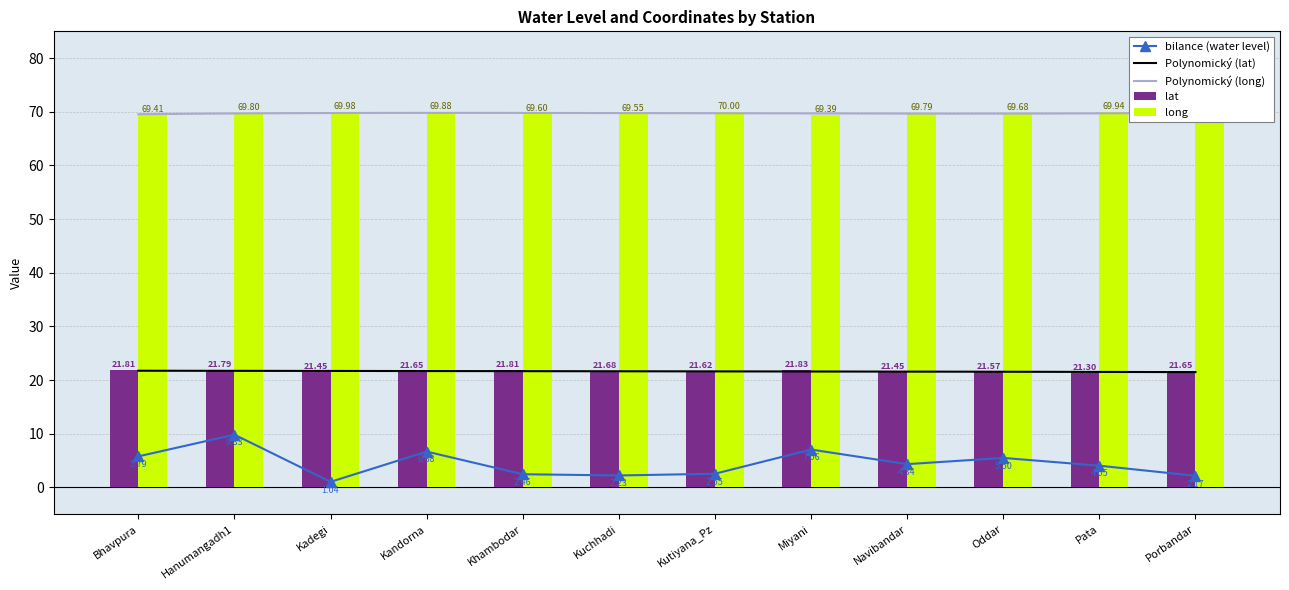

Reading left to right, transcribe all the data shown in this chart.

water_level (in m): 5.8	9.8	1.0	6.7	2.5	2.2	2.5	7.1	4.3	5.5	4.0	2.2
lat: 21.8	21.8	21.4	21.6	21.8	21.7	21.6	21.8	21.4	21.6	21.3	21.6
long: 69.4	69.8	70.0	69.9	69.6	69.5	70.0	69.4	69.8	69.7	69.9	69.6